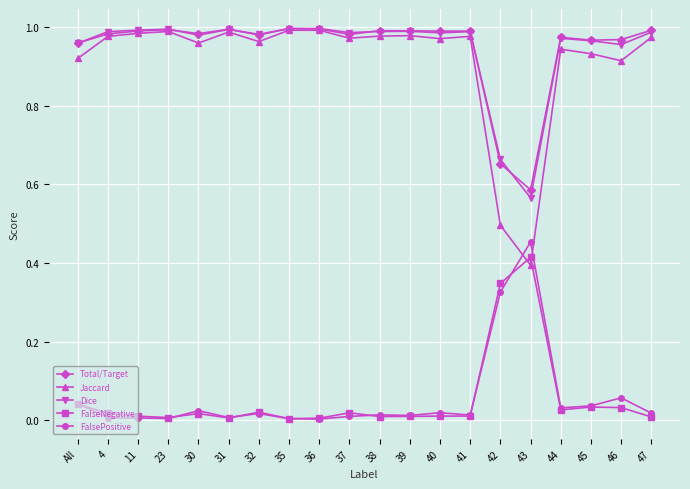

The FalsePositive series shows 0.0 at 39. True or false?

True